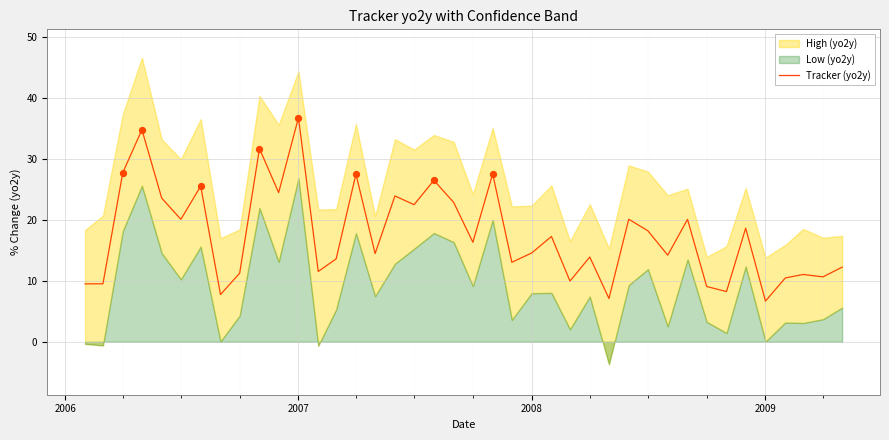

What is the minimum value for Tracker (yo2y)?

6.7